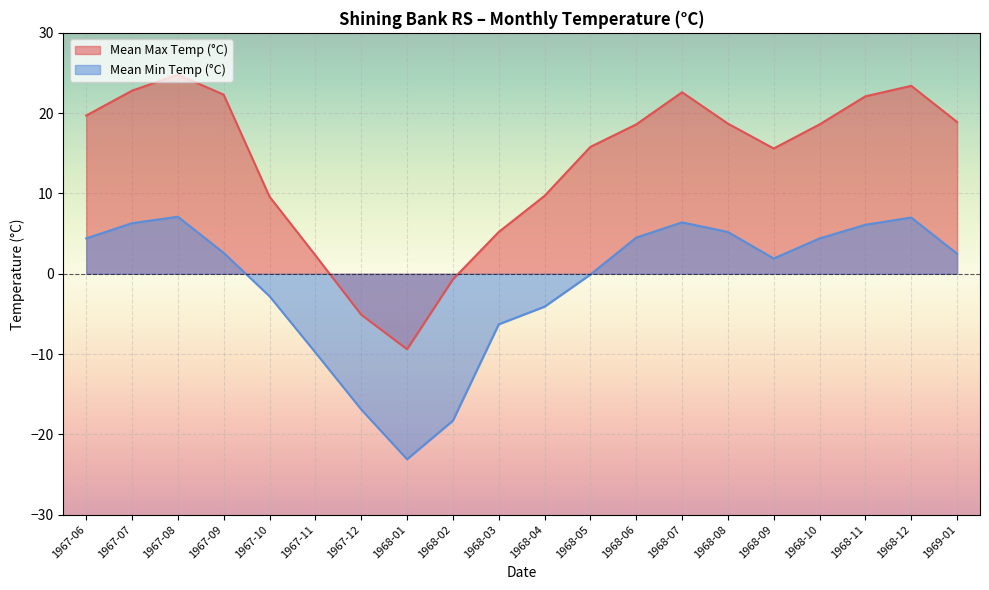

Between 1968-05 and 1967-10, which is larger?

1968-05